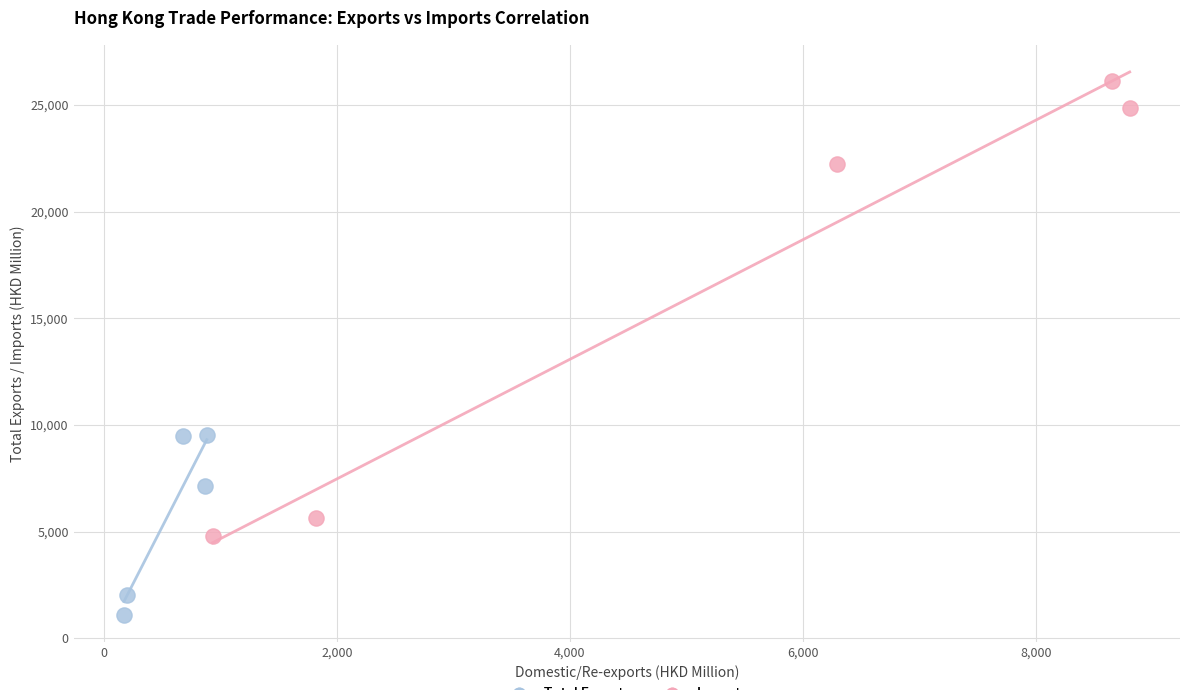

Which series reaches the minimum Y coordinate?

Total Exports